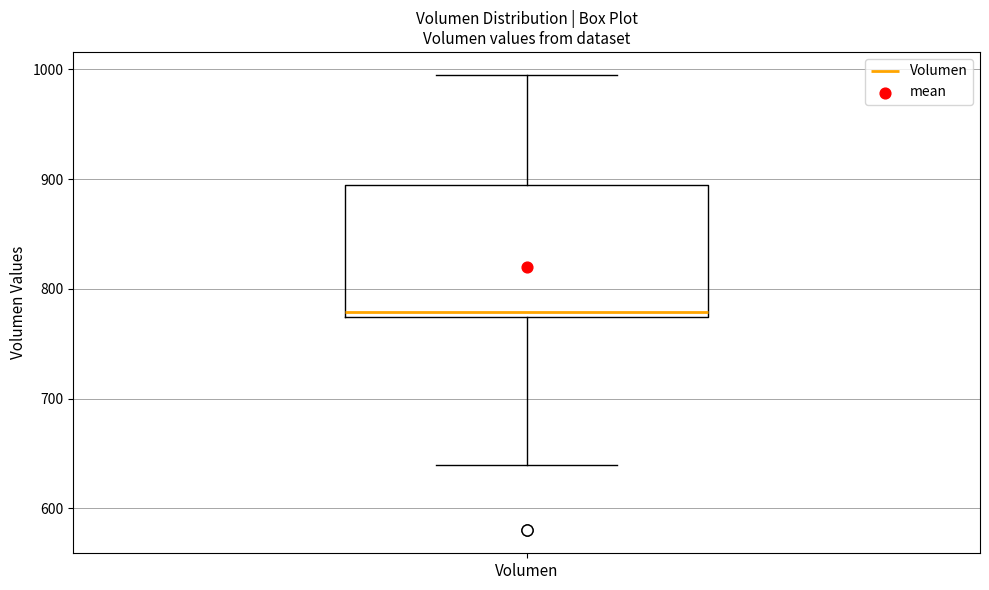

Transcribe this box plot: give where the median line is, the range the box spans, and where the two whiskers end, as read against the y-axis. The values are not printed on the chart, so give them approximately, as read against the axis.

median 780, box 770 to 890, whiskers 640 to 1000